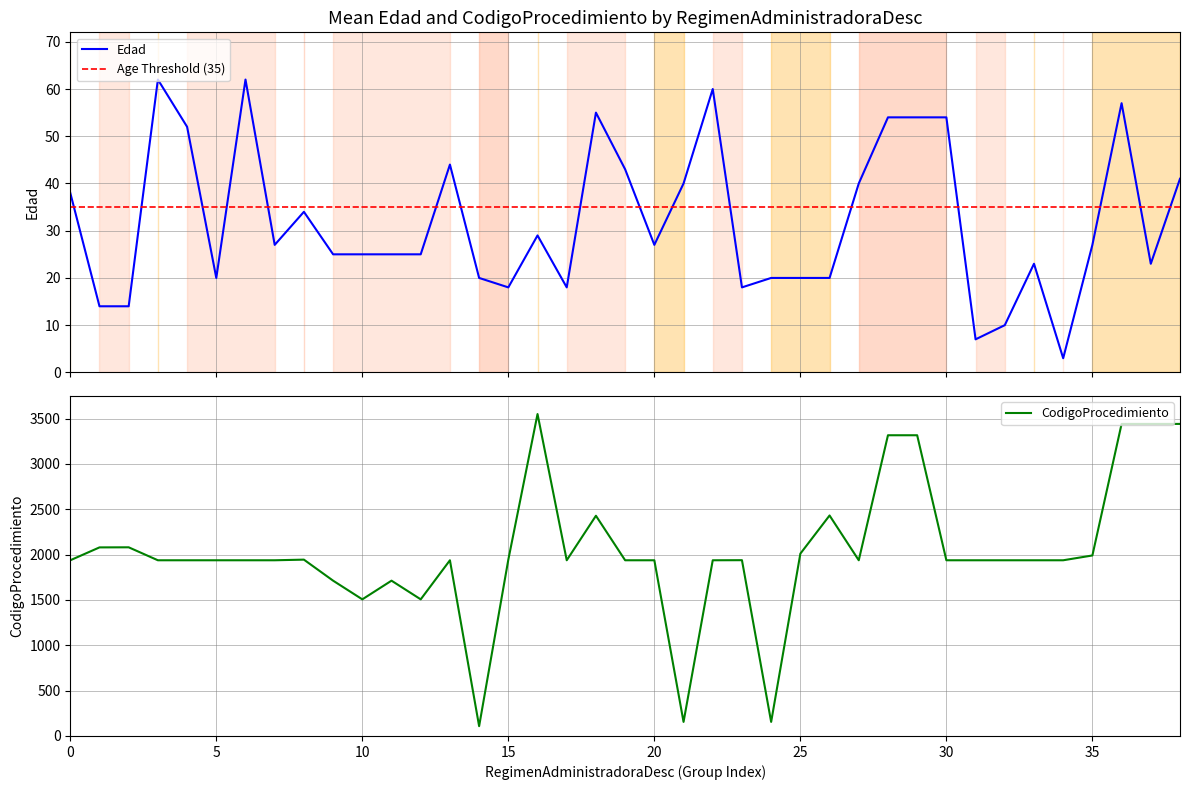

Which series has the largest total across all categories?

CodigoProcedimiento